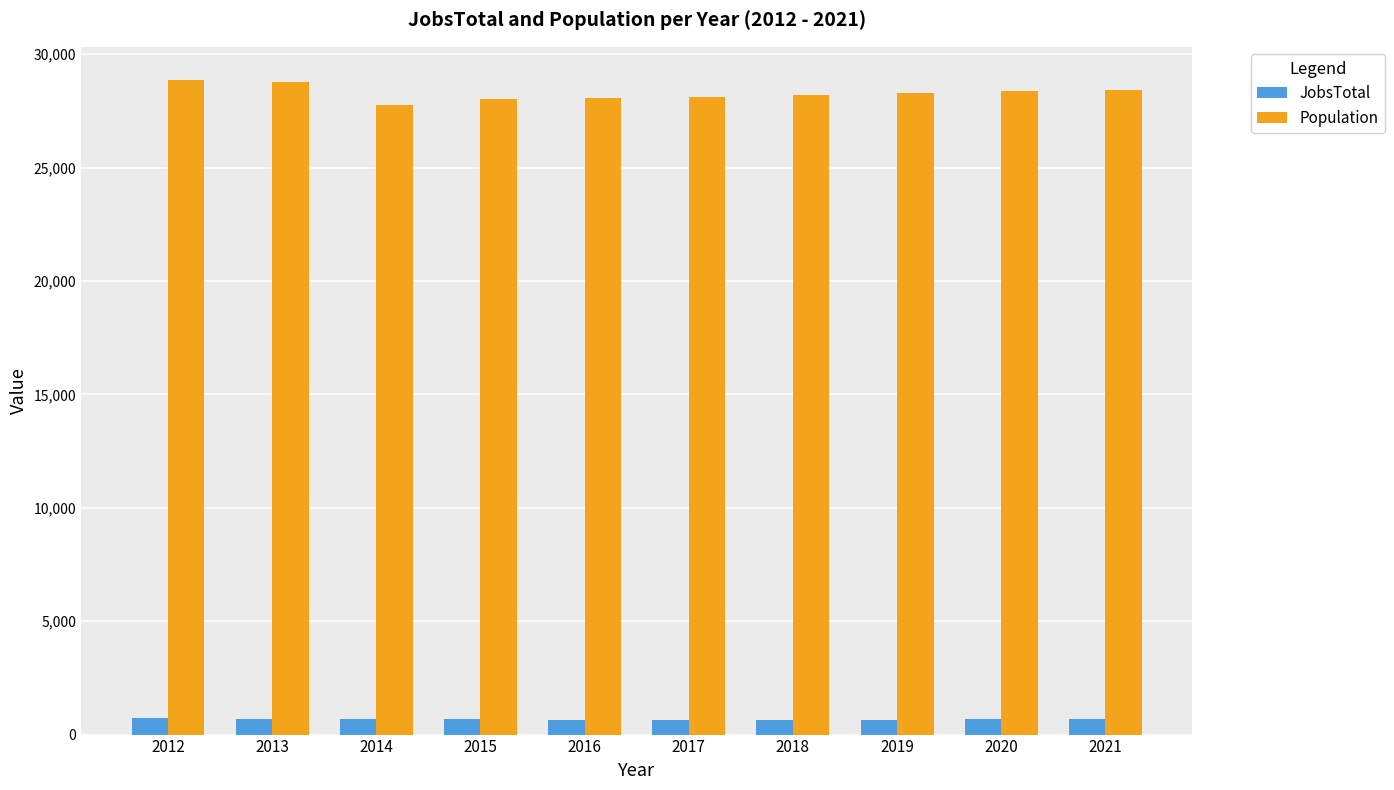

At how many categories does at least one series exceed 15206?

10